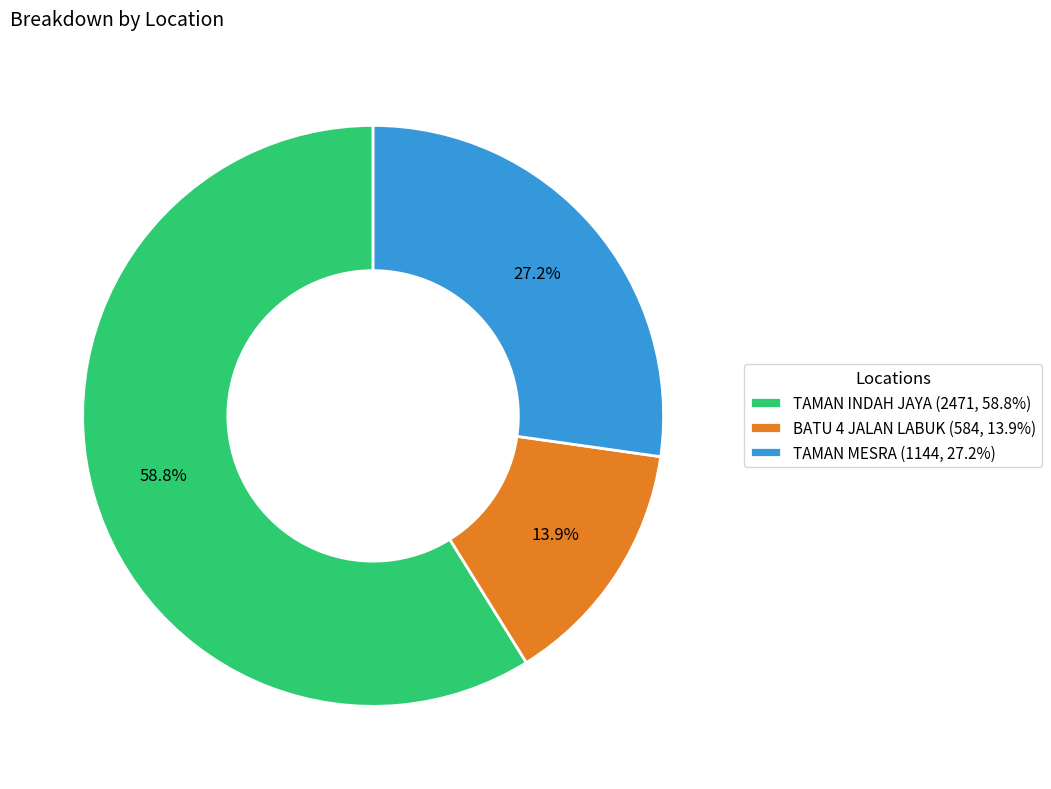

Is it true that BATU 4 JALAN LABUK is 14% of the pie?

True